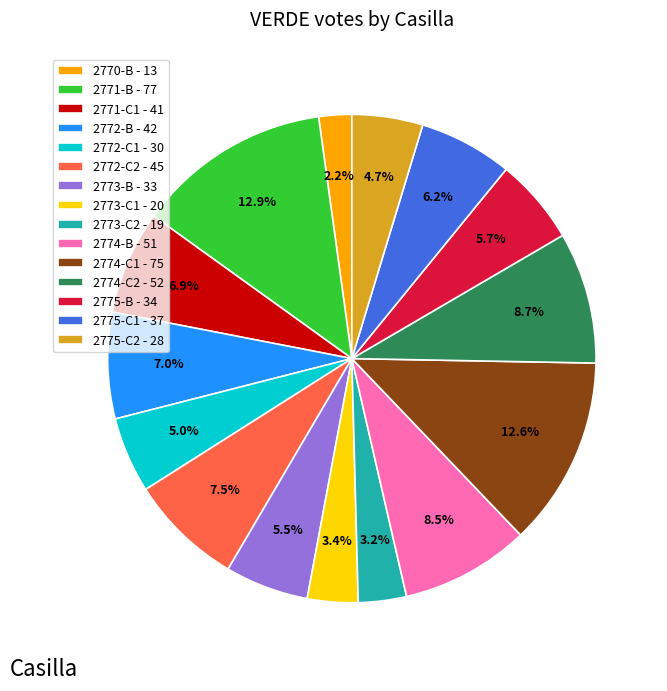

What is the ratio of the value at 2775-C1 - 37 to the value at 2774-B - 51?

0.7